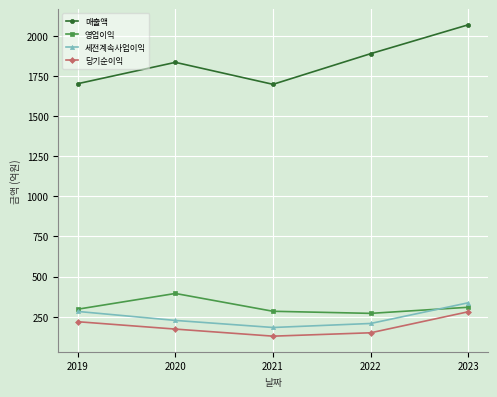

What is the value of the 영업이익 point at the 3rd from the left?

284